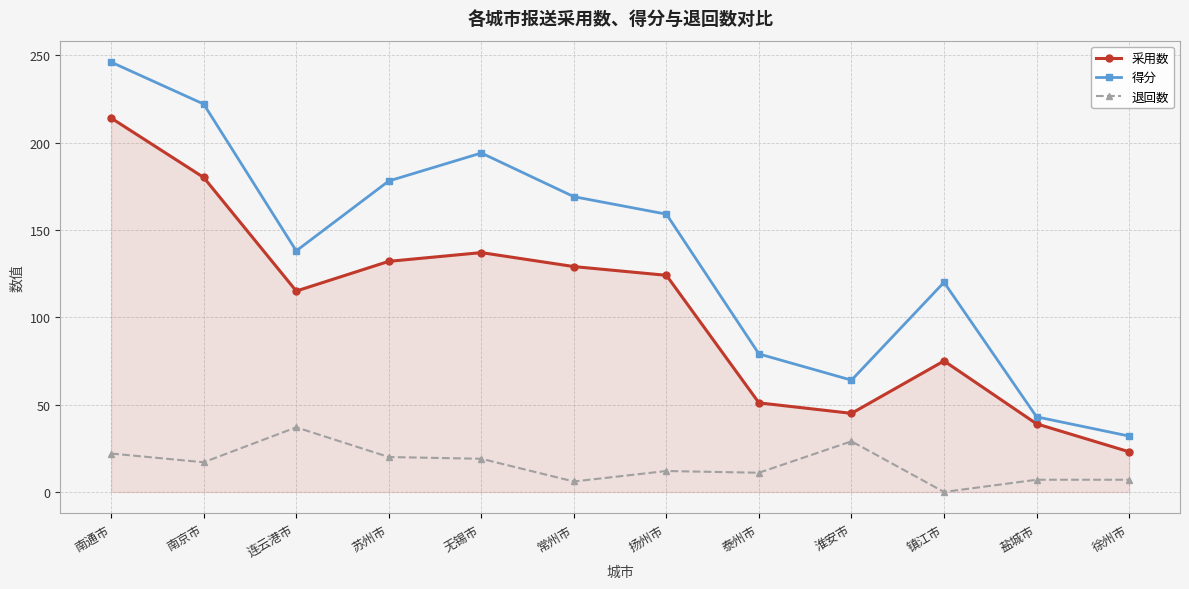

What is the average value of the 采用数 series?

105